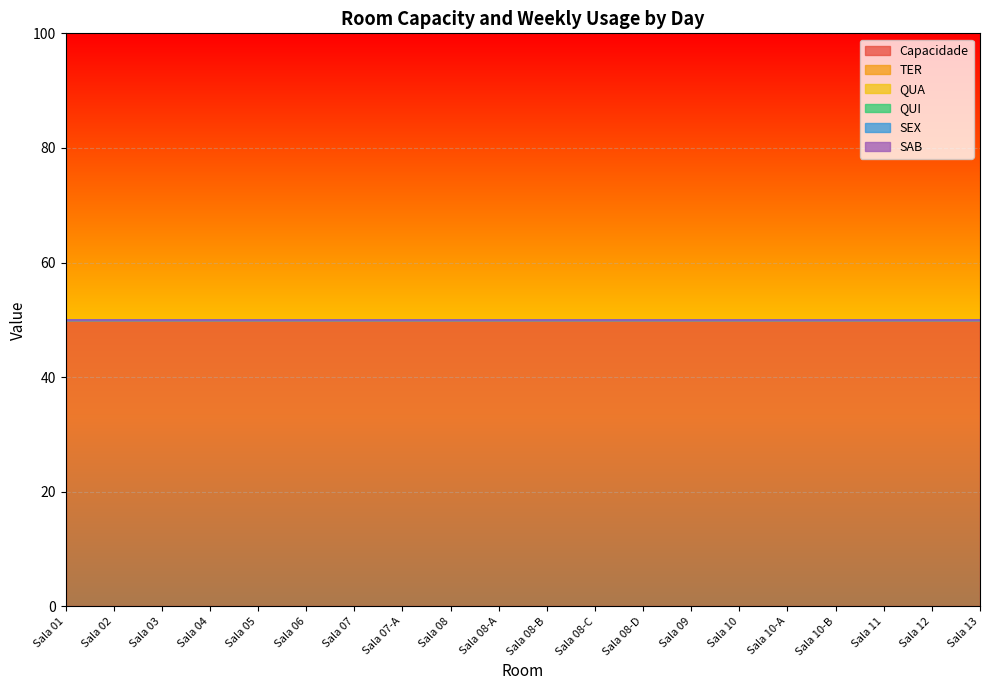

At which label does SAB reach its minimum?

Sala 01